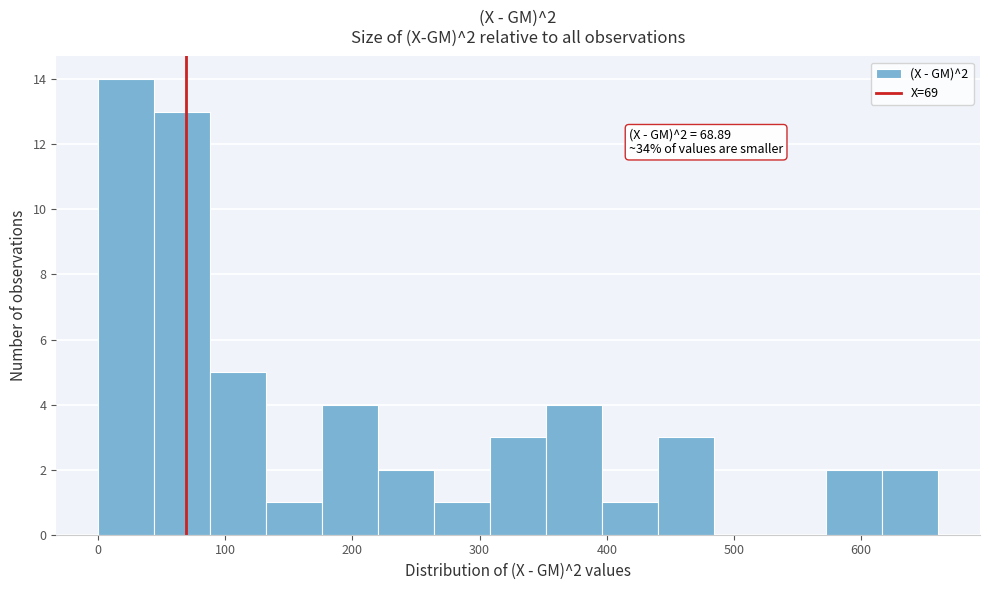

Which range on the x-axis has the tallest bar?

0 to 40